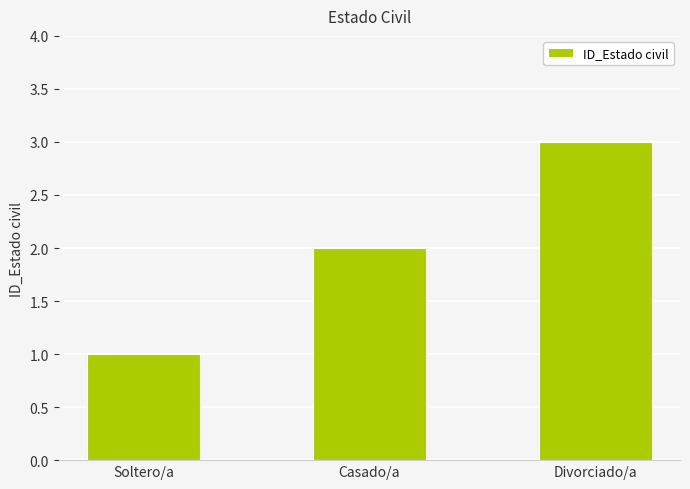

How many values are between 1 and 3?

3